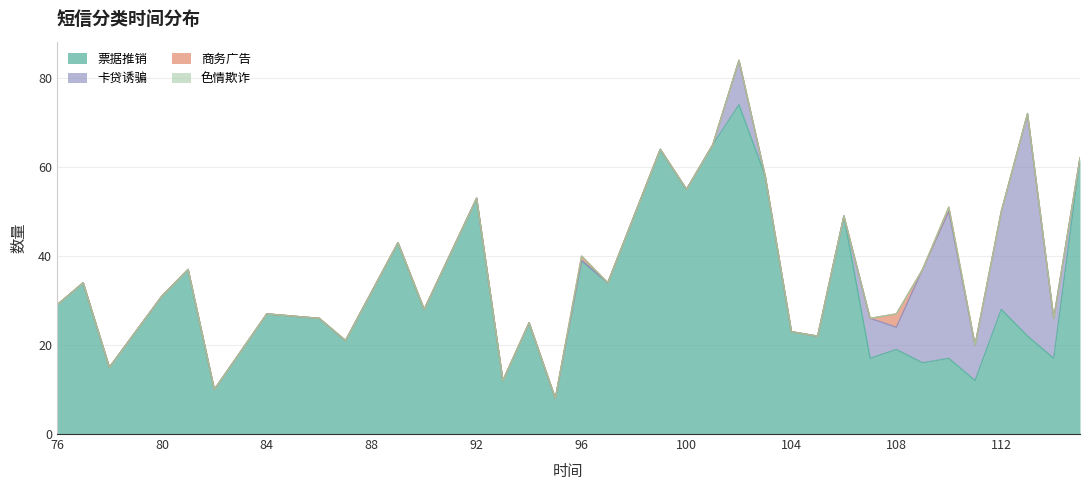

Which series has the largest total across all categories?

票据推销